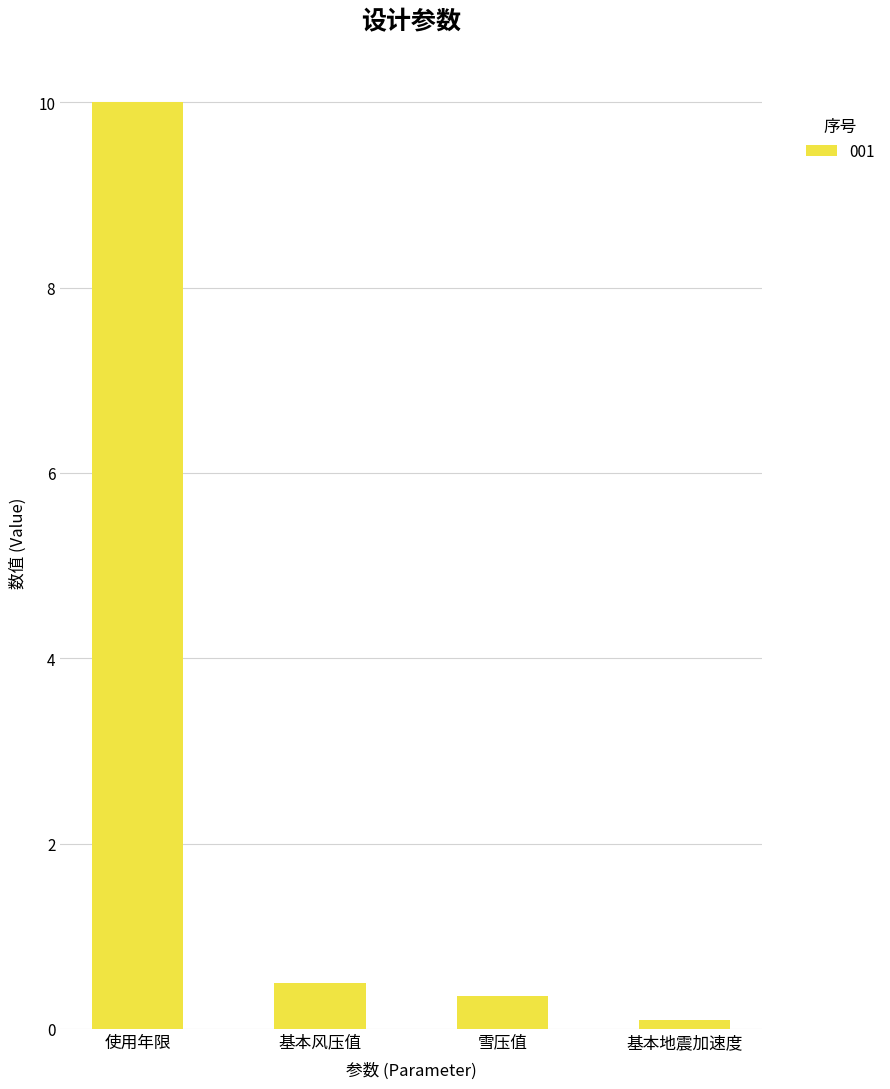

What is the label of the 4th bar from the left?

基本地震加速度